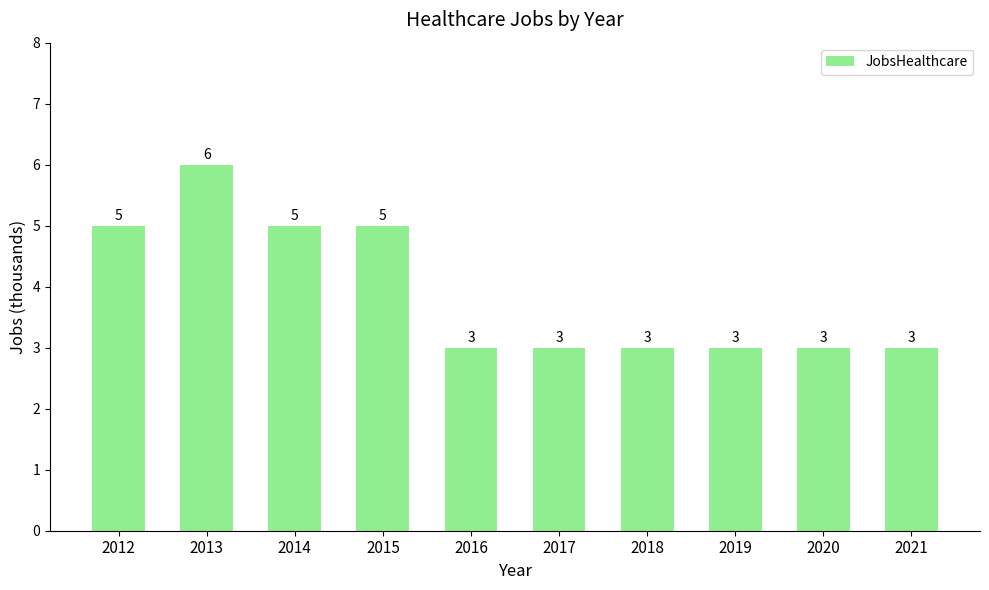

Count the number of values greater than 3.

4